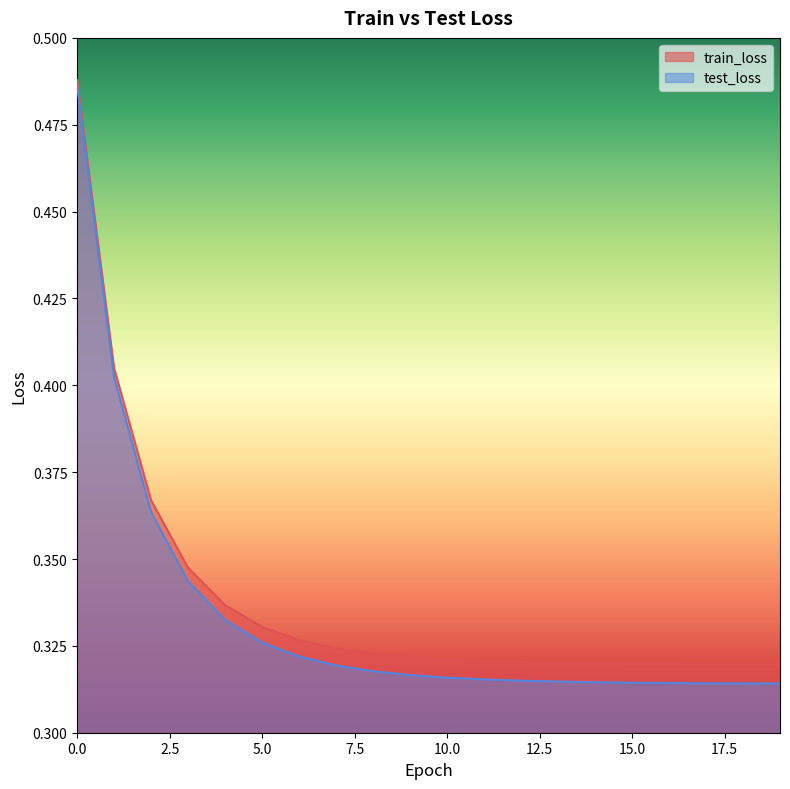

At how many categories does at least one series exceed 0?

20